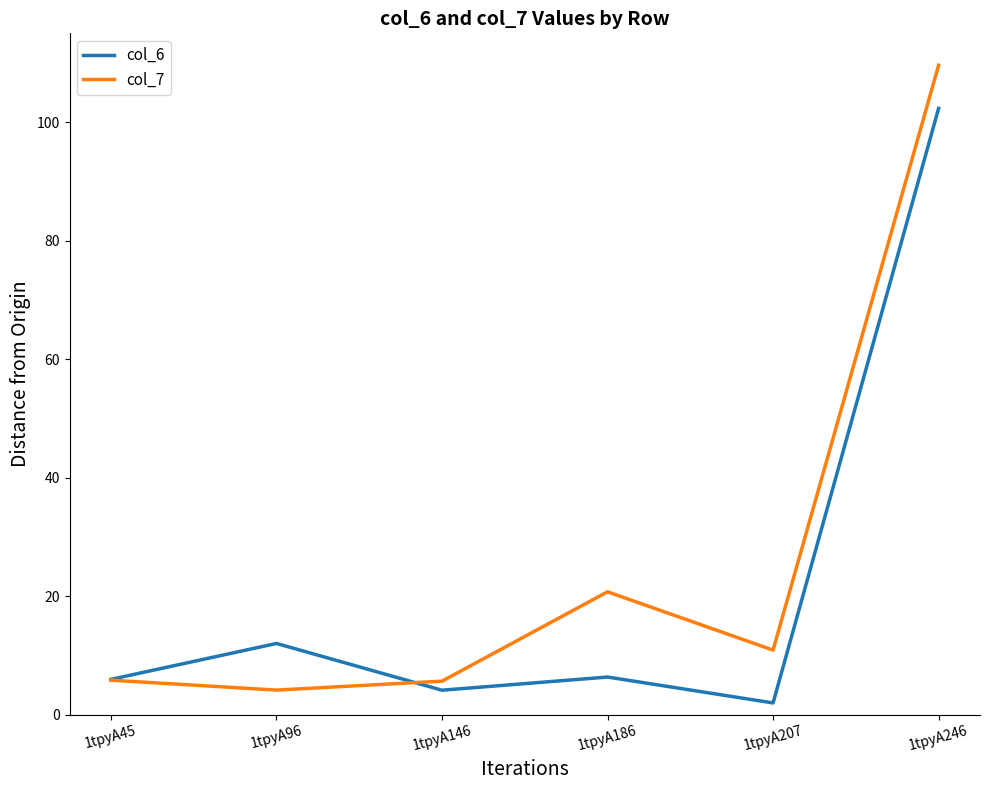

True or false: col_6 has more than 0 points higher than both neighbors.

True